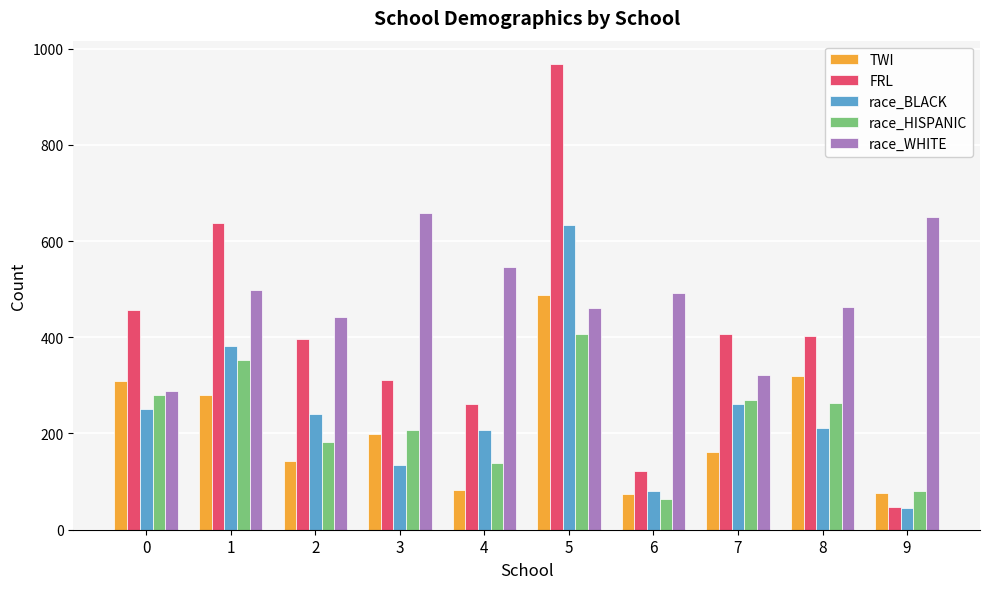

At 2, list the series in order from largest to smallest.

race_WHITE, FRL, race_BLACK, race_HISPANIC, TWI